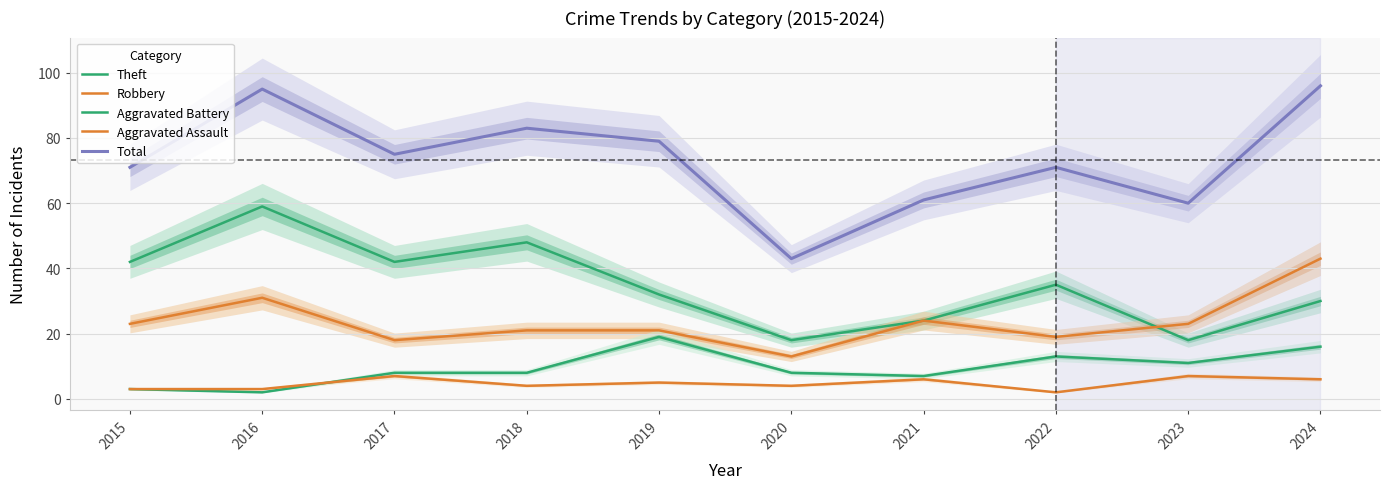

What are all the series names shown in the legend?

Theft, Robbery, Aggravated Battery, Aggravated Assault, Total